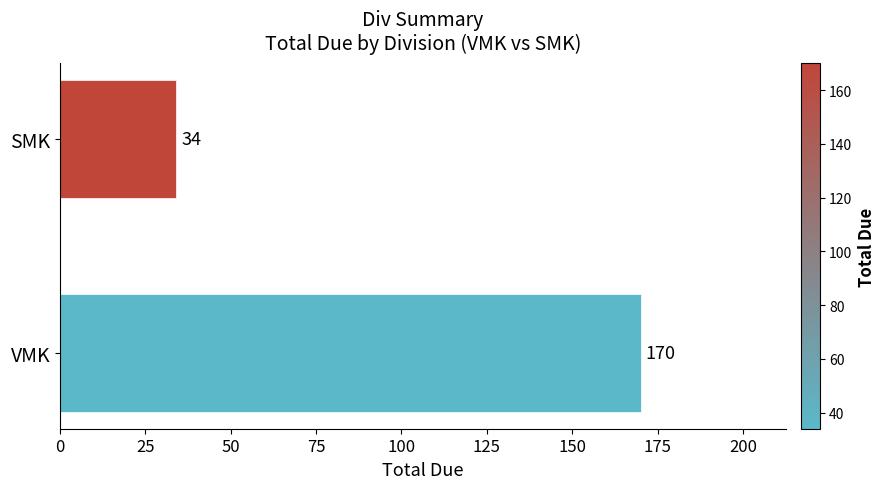

The chart shows a value of 65 at VMK. True or false?

False